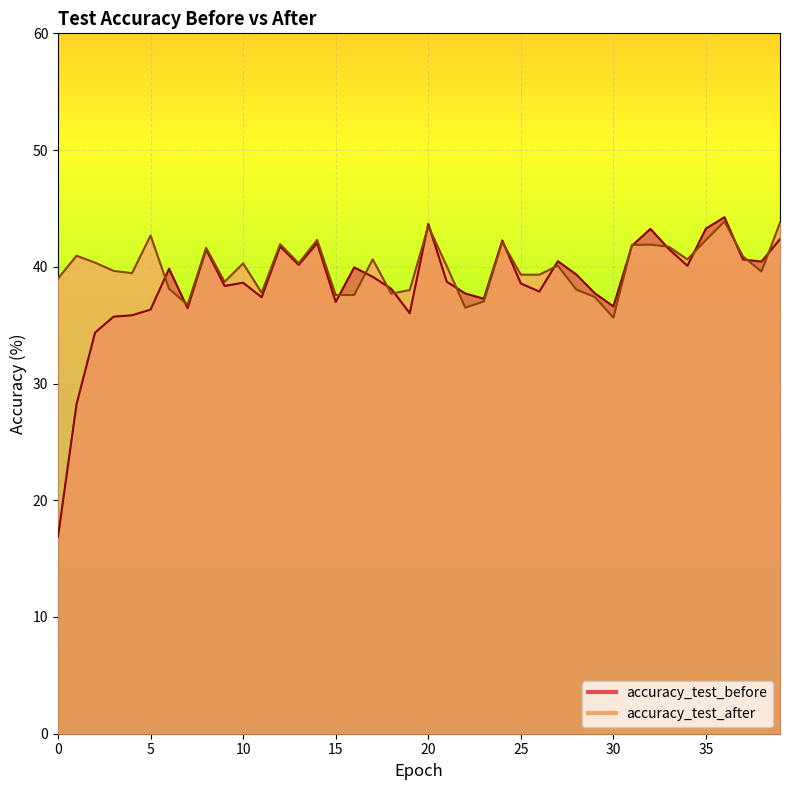

Where is the first local maximum for accuracy_test_before?

6